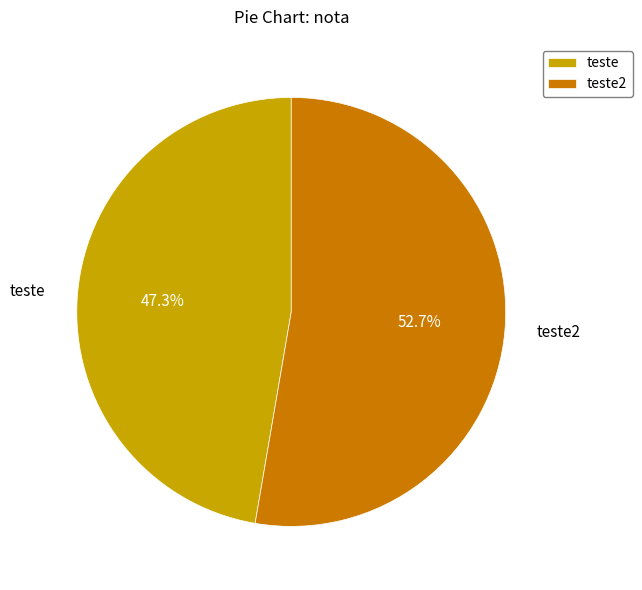

Approximately how many times larger is the value at teste compared to teste2?

0.9